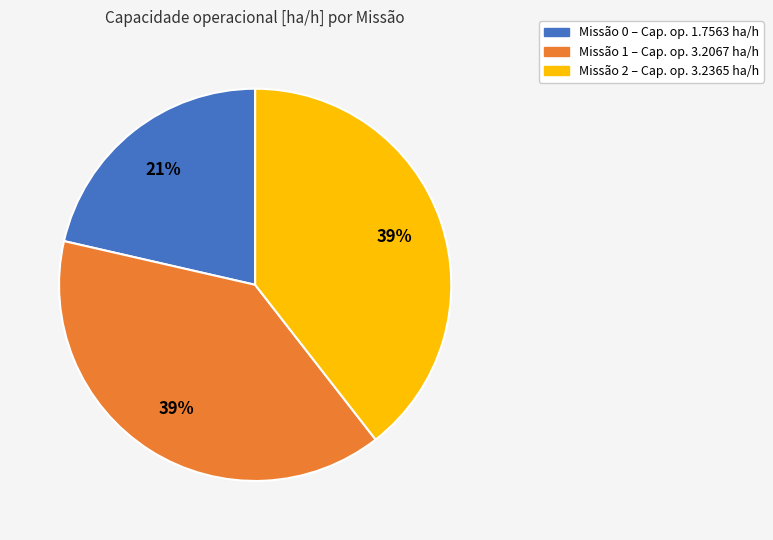

To the nearest percent, what is the average slice percentage?

33%